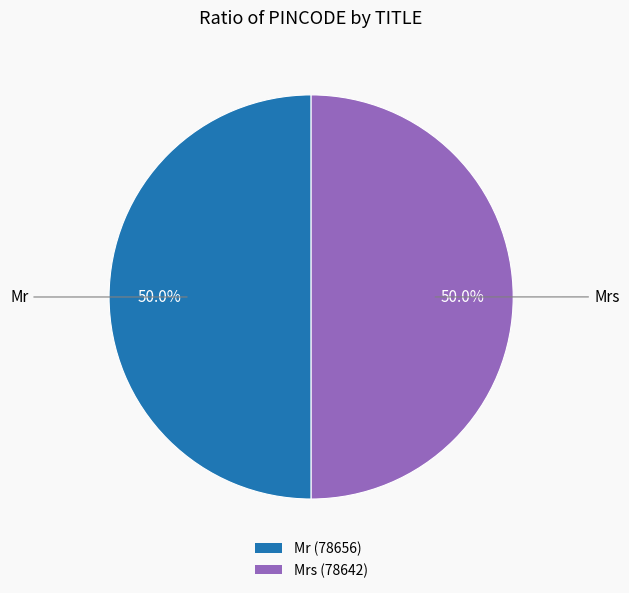

Approximately how many times larger is the value at Mr (78656) compared to Mrs (78642)?

1.0